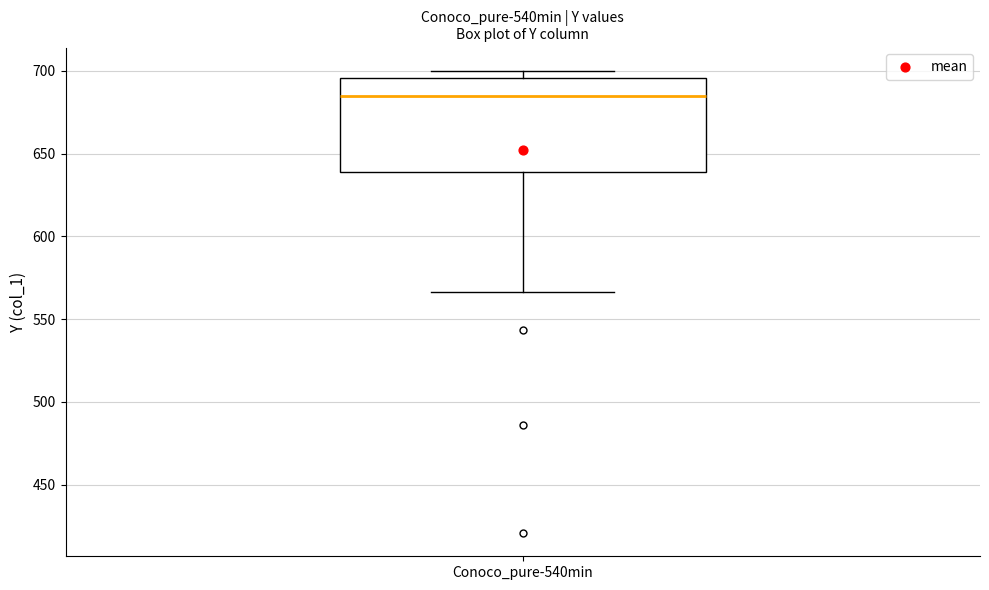

Read this box plot against the y-axis: the position of the median line, the range covered by the box, and the ends of both whiskers. The values are not printed on the chart, so give them approximately, as read against the axis.

median 685, box 640 to 695, whiskers 565 to 700